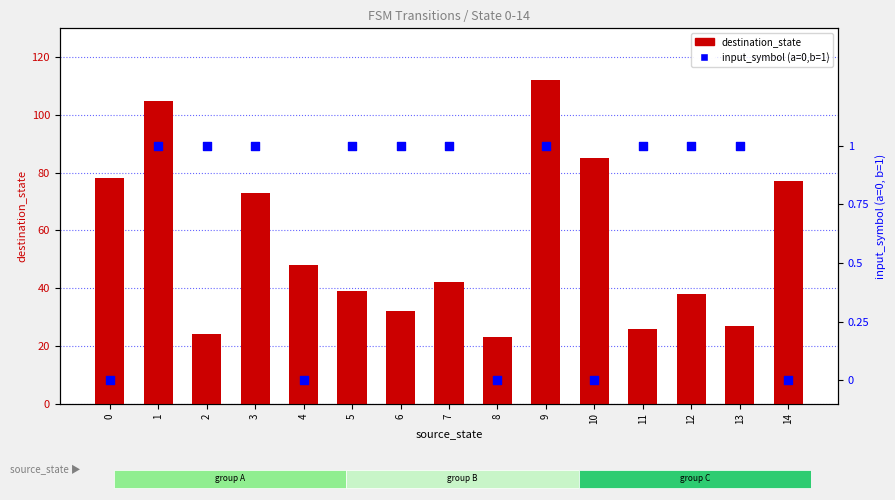

Is the value of destination_state at 3 greater than the value of input_symbol (a=0, b=1) at 9?

Yes